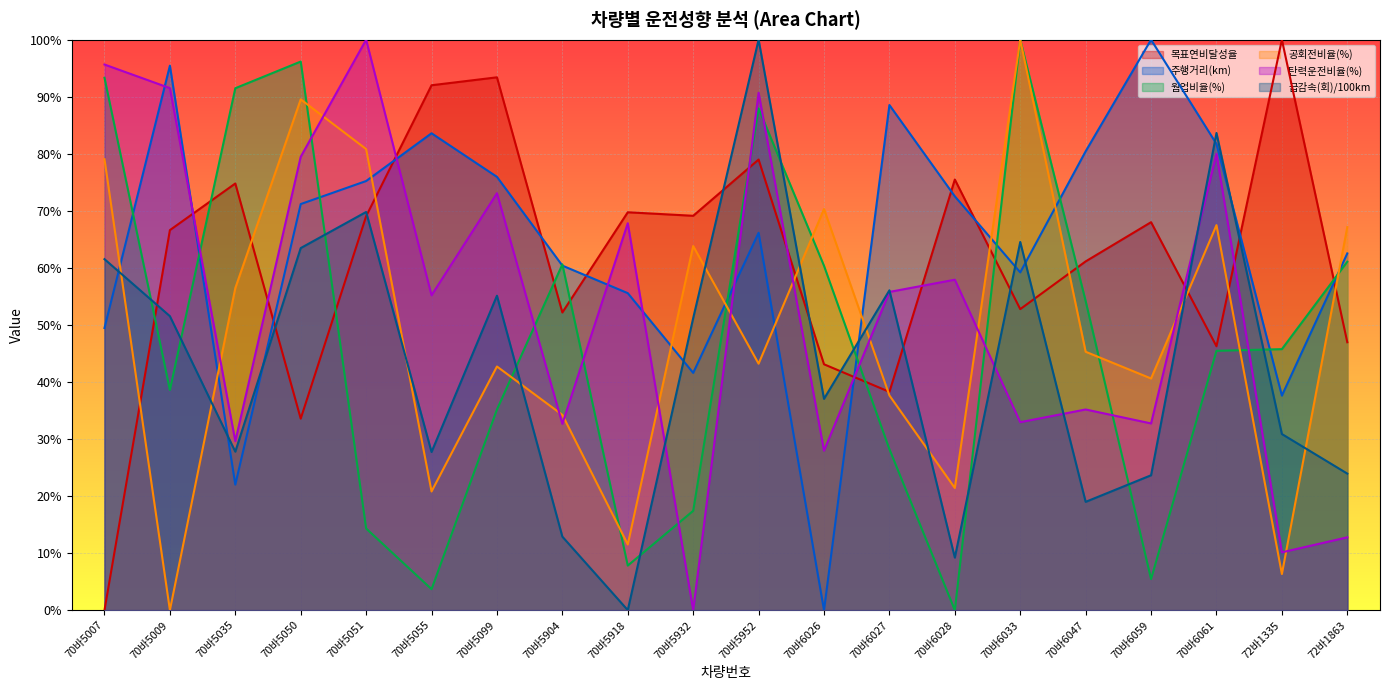

True or false: 공회전비율(%) has a value of 0.0 at 70바5009.

True